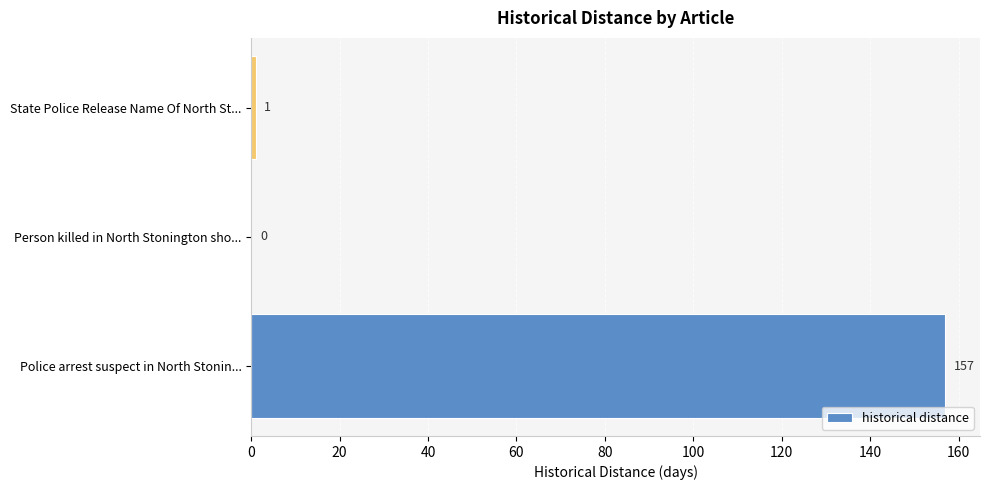

Reading bottom to top, what are all the values shown in this chart?

Police arrest suspect in North Stonin...=157	Person killed in North Stonington sho...=0	State Police Release Name Of North St...=1